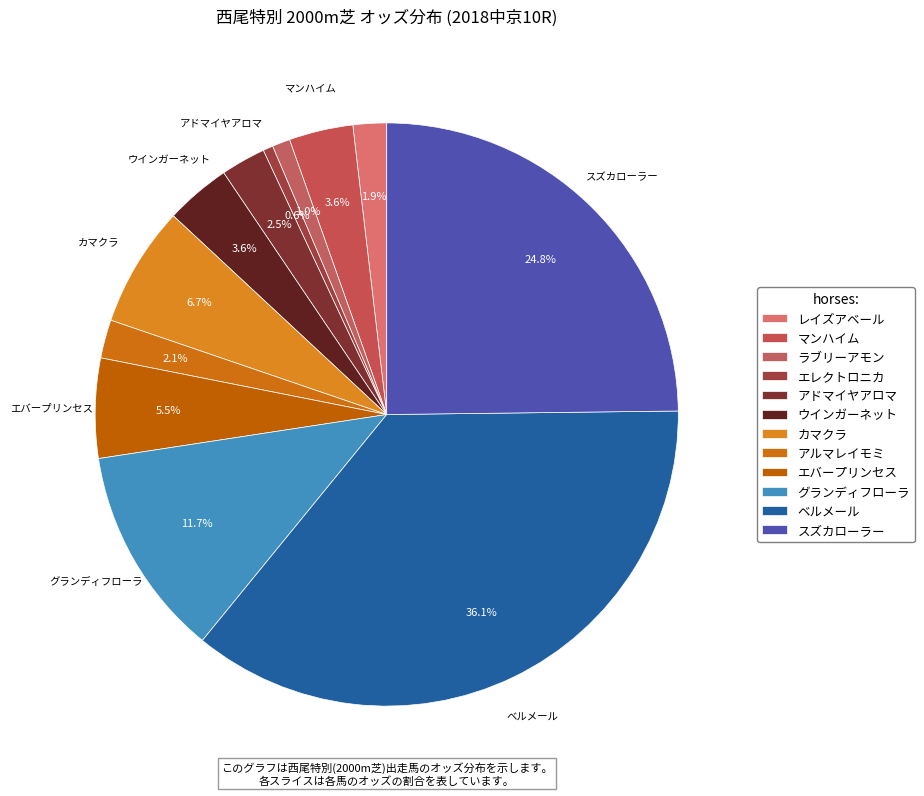

Is ラブリーアモン the majority of the pie?

No